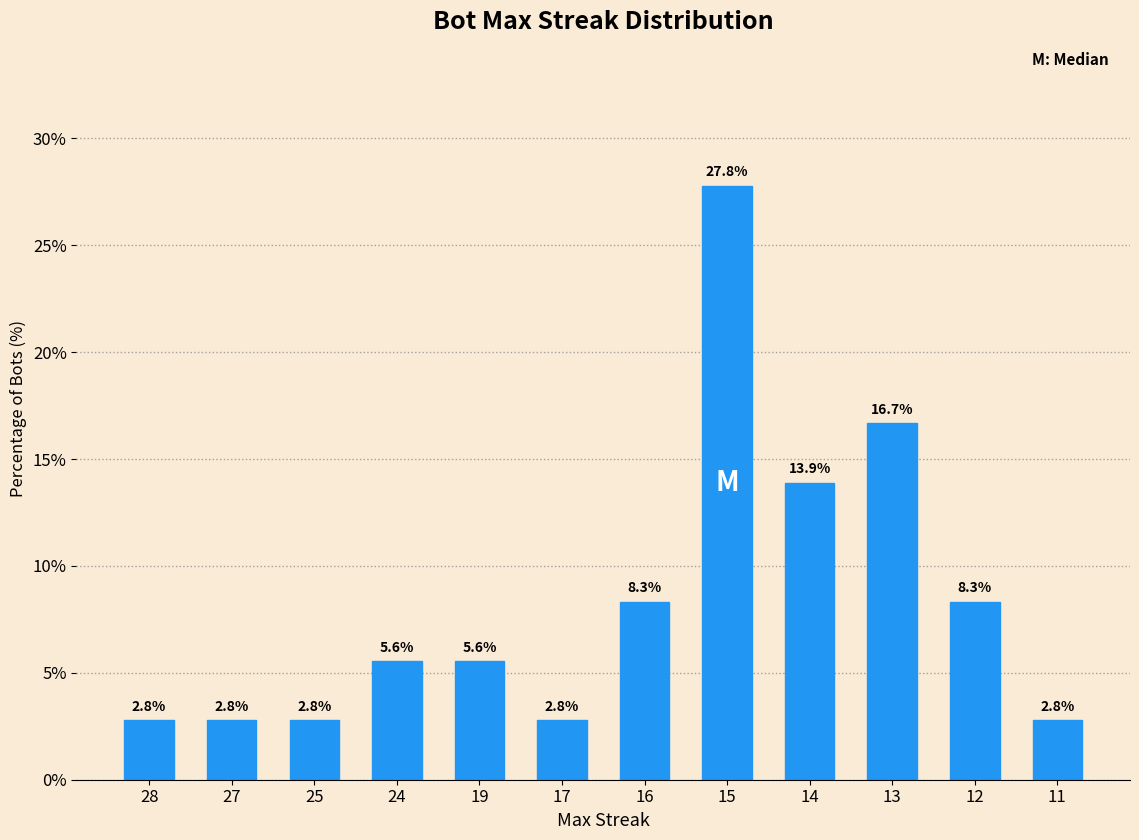

What is the difference between the maximum and minimum values?

25.0